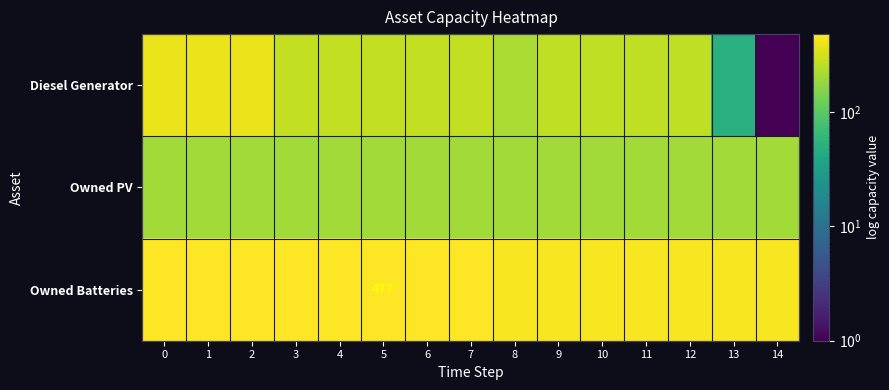

True or false: Owned Batteries has a value of 842 at 5.

False